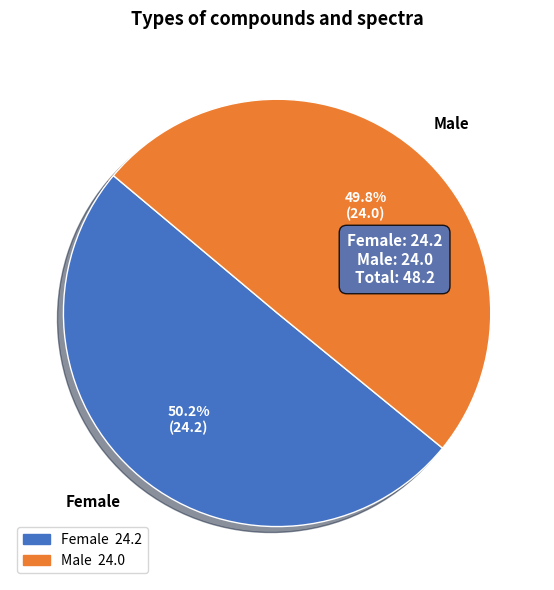

How much of the chart is everything except Male?

50.2%